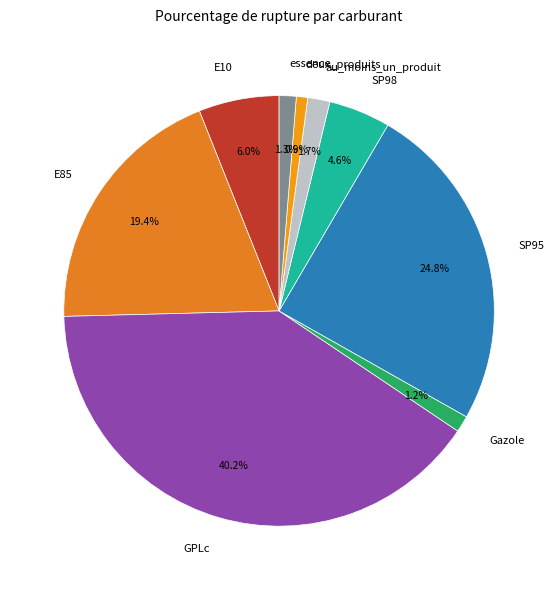

Does au_moins_un_produit account for over 50% of the chart?

No